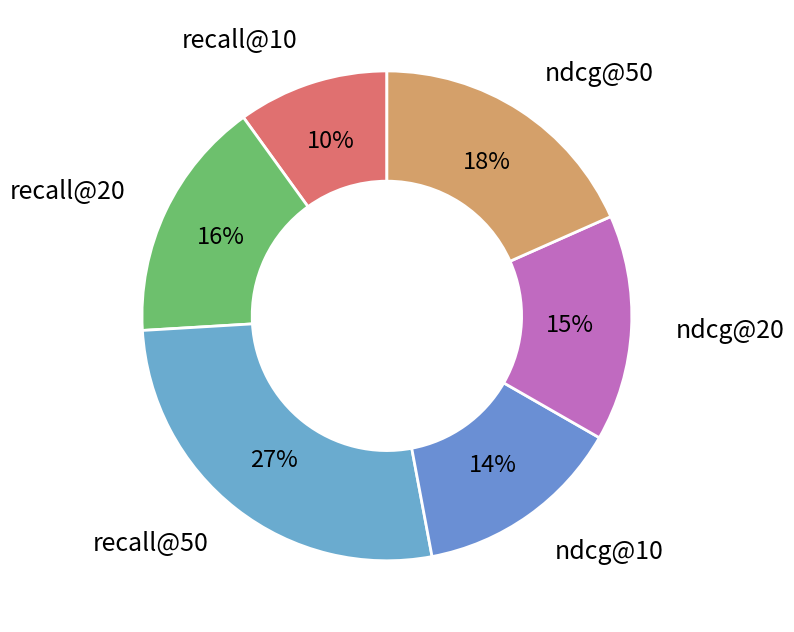

To the nearest percent, what is the difference between the largest and smallest slice percentages?

17%